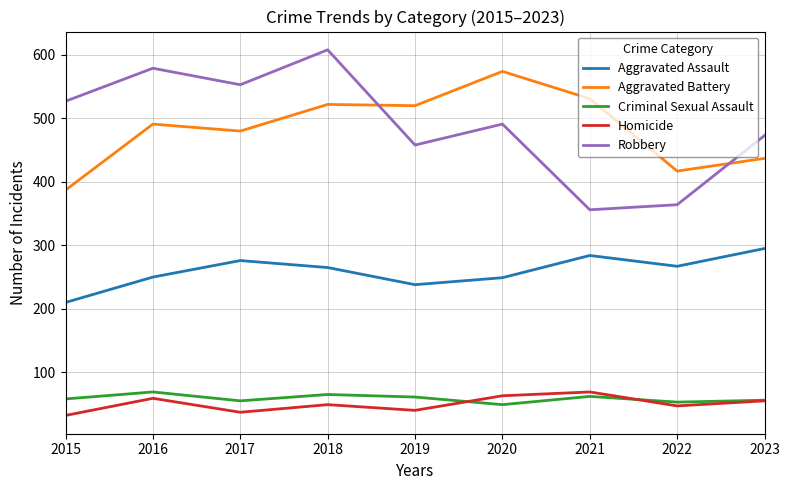

True or false: Aggravated Battery and Criminal Sexual Assault cross at least once.

False